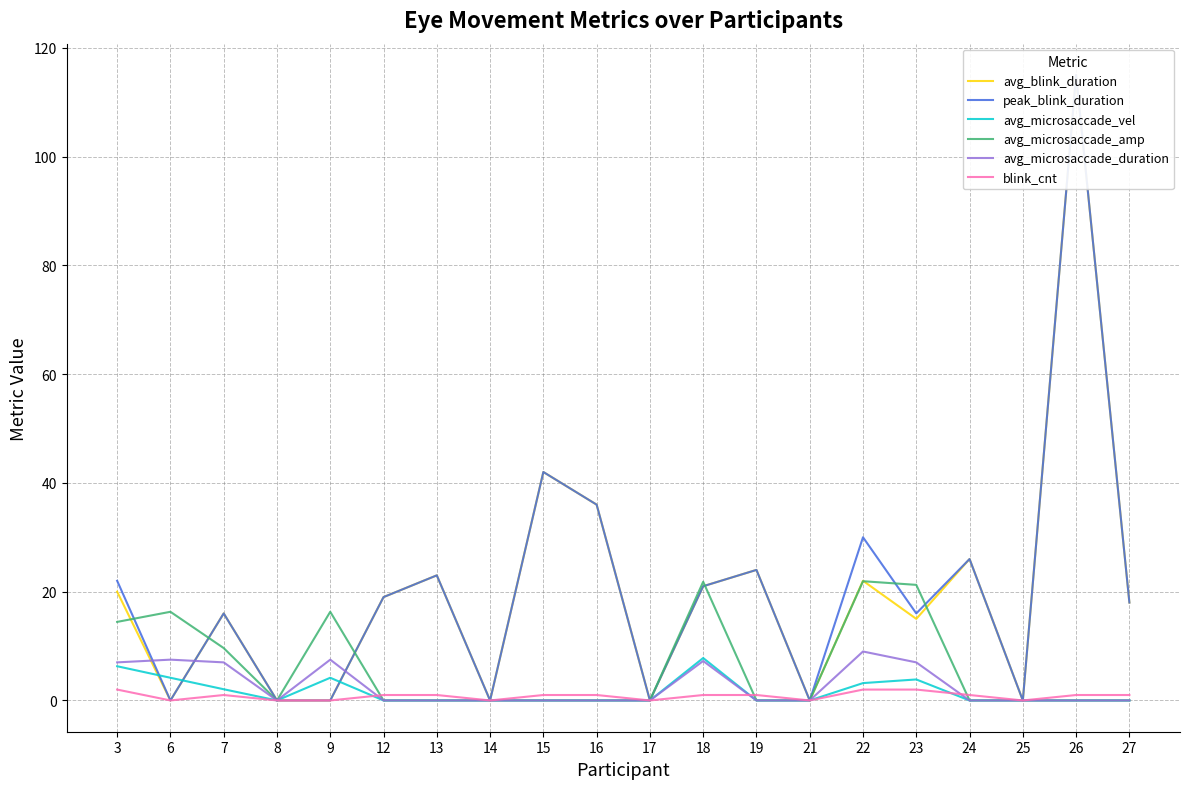

Reading left to right, what are all the values shown in this chart?

avg_blink_duration: 3=20.0	6=0.0	7=16.0	8=0.0	9=0.0	12=19.0	13=23.0	14=0.0	15=42.0	16=36.0	17=0.0	18=21.0	19=24.0	21=0.0	22=22.0	23=15.0	24=26.0	25=0.0	26=115.0	27=18.0
peak_blink_duration: 3=22.0	6=0.0	7=16.0	8=0.0	9=0.0	12=19.0	13=23.0	14=0.0	15=42.0	16=36.0	17=0.0	18=21.0	19=24.0	21=0.0	22=30.0	23=16.0	24=26.0	25=0.0	26=115.0	27=18.0
avg_microsaccade_vel: 3=6.3	6=4.2	7=2.1	8=0.0	9=4.2	12=0.0	13=0.0	14=0.0	15=0.0	16=0.0	17=0.0	18=7.8	19=0.0	21=0.0	22=3.2	23=3.9	24=0.0	25=0.0	26=0.0	27=0.0
avg_microsaccade_amp: 3=14.4	6=16.3	7=9.6	8=0.0	9=16.3	12=0.0	13=0.0	14=0.0	15=0.0	16=0.0	17=0.0	18=21.8	19=0.0	21=0.0	22=21.9	23=21.2	24=0.0	25=0.0	26=0.0	27=0.0
avg_microsaccade_duration: 3=7.0	6=7.5	7=7.0	8=0.0	9=7.5	12=0.0	13=0.0	14=0.0	15=0.0	16=0.0	17=0.0	18=7.2	19=0.0	21=0.0	22=9.0	23=7.0	24=0.0	25=0.0	26=0.0	27=0.0
blink_cnt: 3=2.0	6=0.0	7=1.0	8=0.0	9=0.0	12=1.0	13=1.0	14=0.0	15=1.0	16=1.0	17=0.0	18=1.0	19=1.0	21=0.0	22=2.0	23=2.0	24=1.0	25=0.0	26=1.0	27=1.0